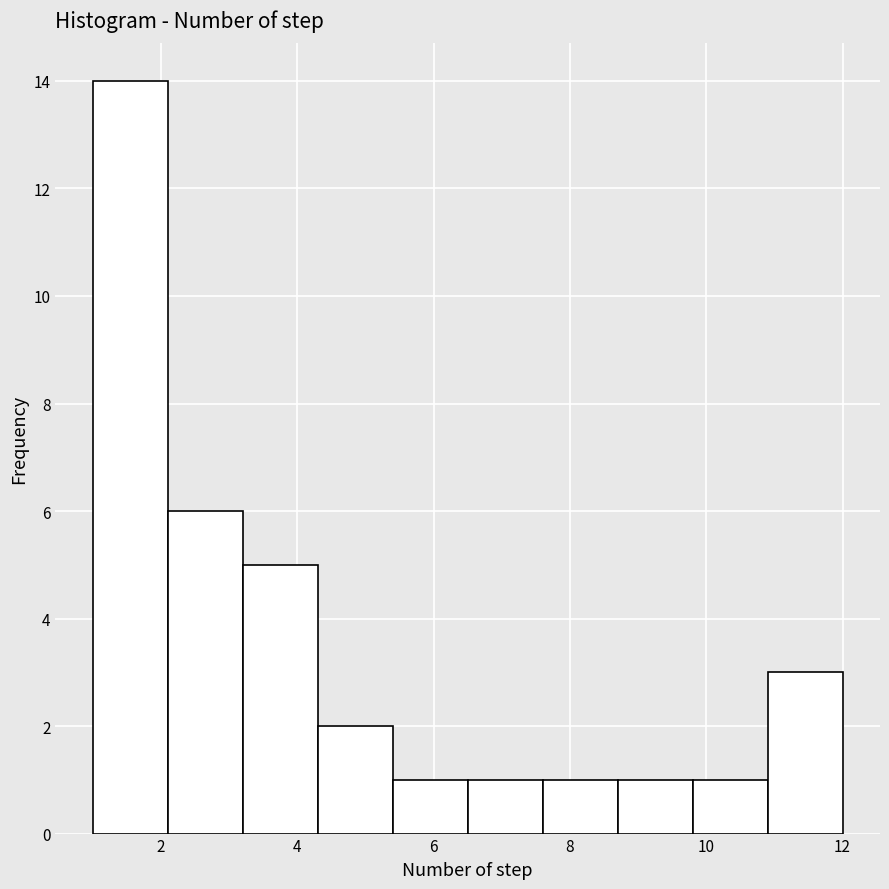

Reading left to right, transcribe this chart: for each bar, give the range it covers on the x-axis and its height. Neither the bar edges nor the heights are printed on the chart, so give them approximately, as read against the axes.

1.0 to 2.1: 14
2.1 to 3.2: 6
3.2 to 4.3: 5
4.3 to 5.4: 2
5.4 to 6.5: 1
6.5 to 7.6: 1
7.6 to 8.7: 1
8.7 to 9.8: 1
9.8 to 10.9: 1
10.9 to 12.0: 3